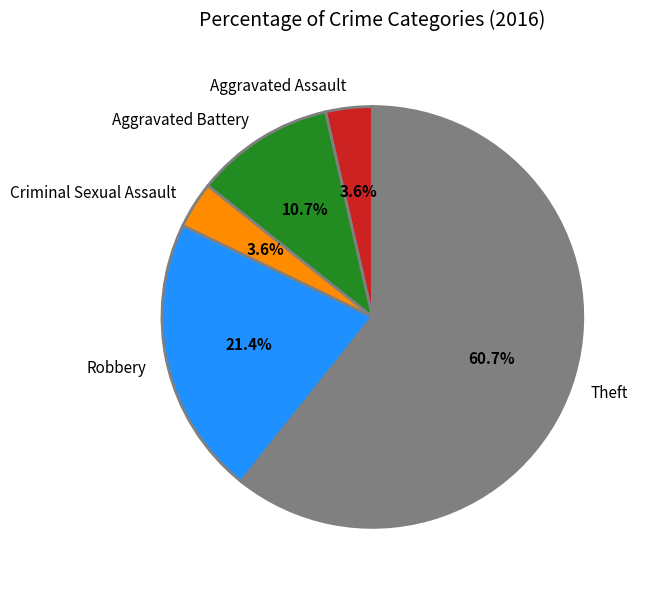

To the nearest percent, what portion does Robbery represent?

21%